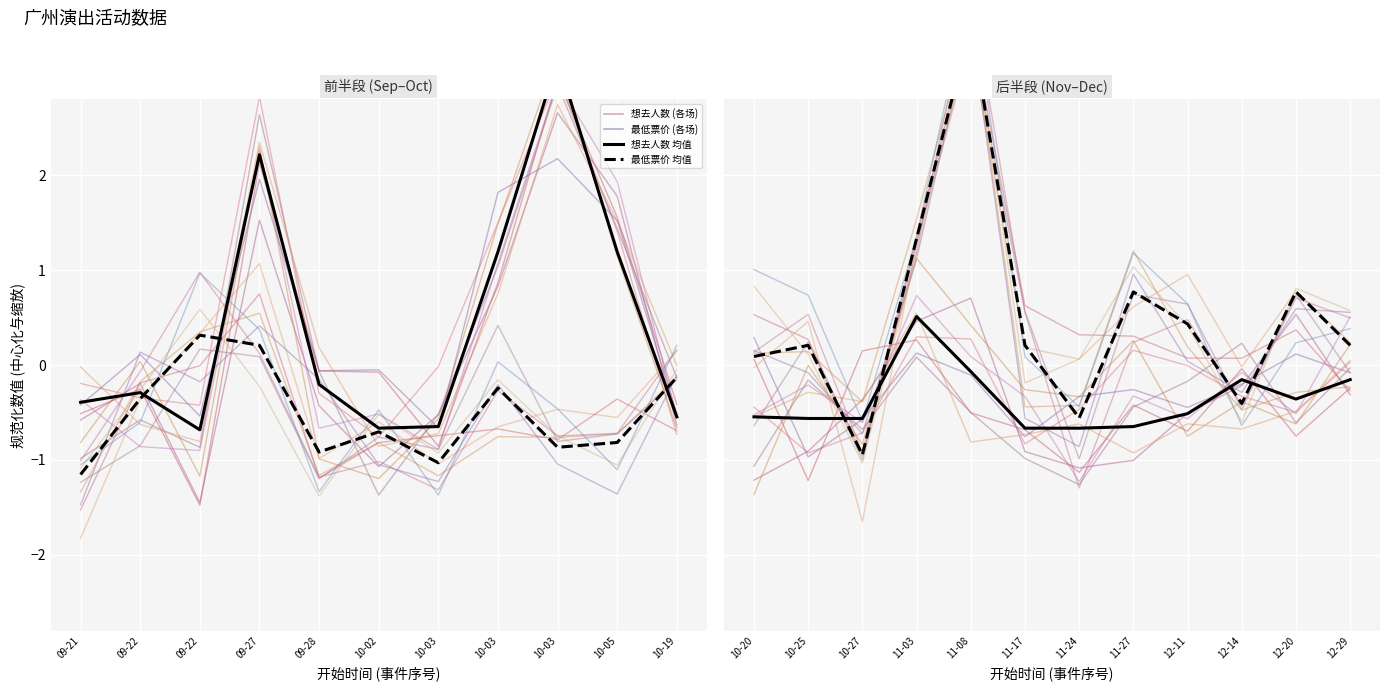

How many data points in 想去人数_v0 are less than 0?

7